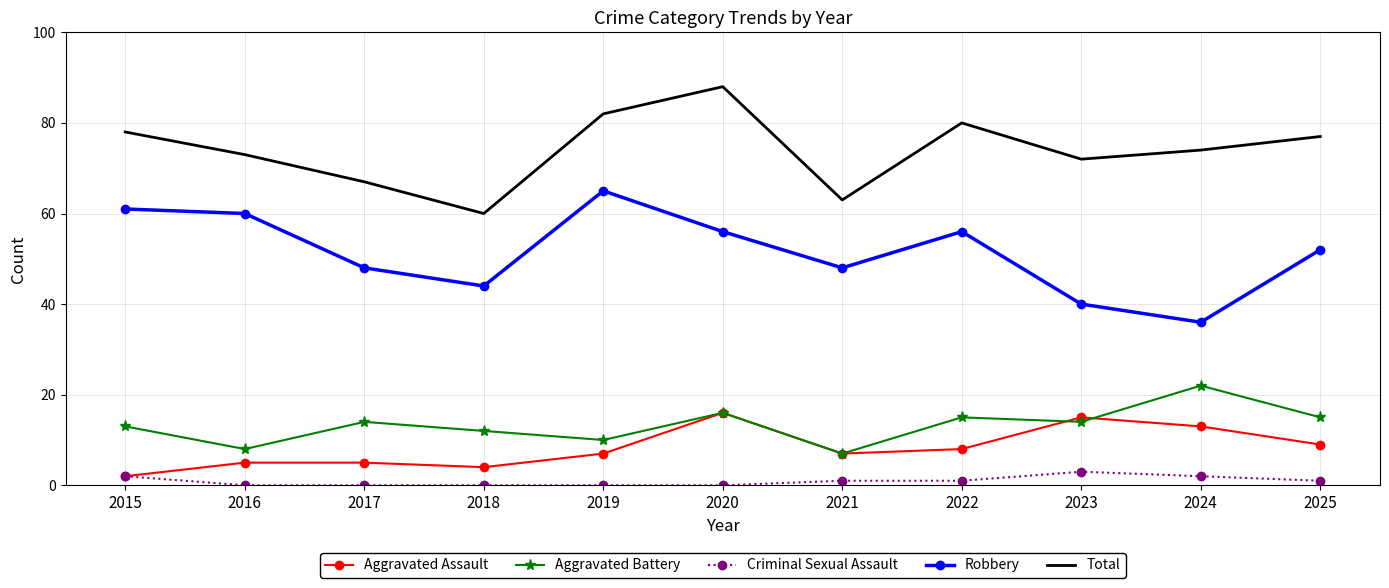

At which label does Aggravated Battery reach its minimum?

2021